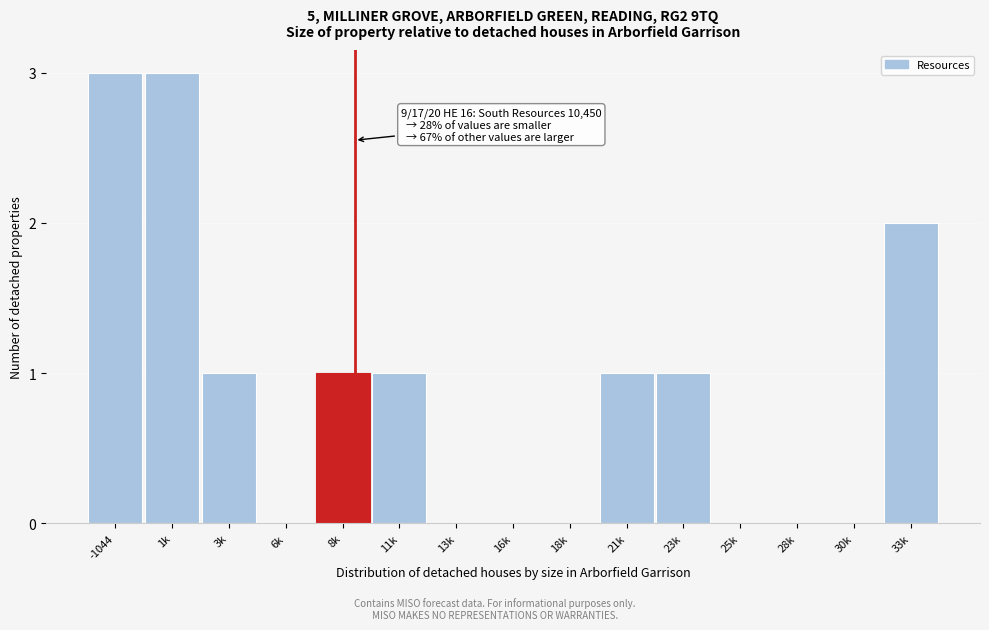

Reading left to right, extract all data points from this chart.

-1044=3	1k=3	3k=1	6k=0	8k=1	11k=1	13k=0	16k=0	18k=0	21k=1	23k=1	25k=0	28k=0	30k=0	33k=2